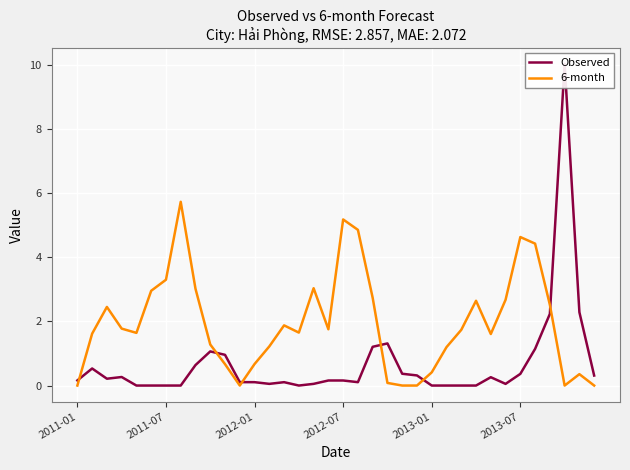

How many lines are shown in the chart?

2